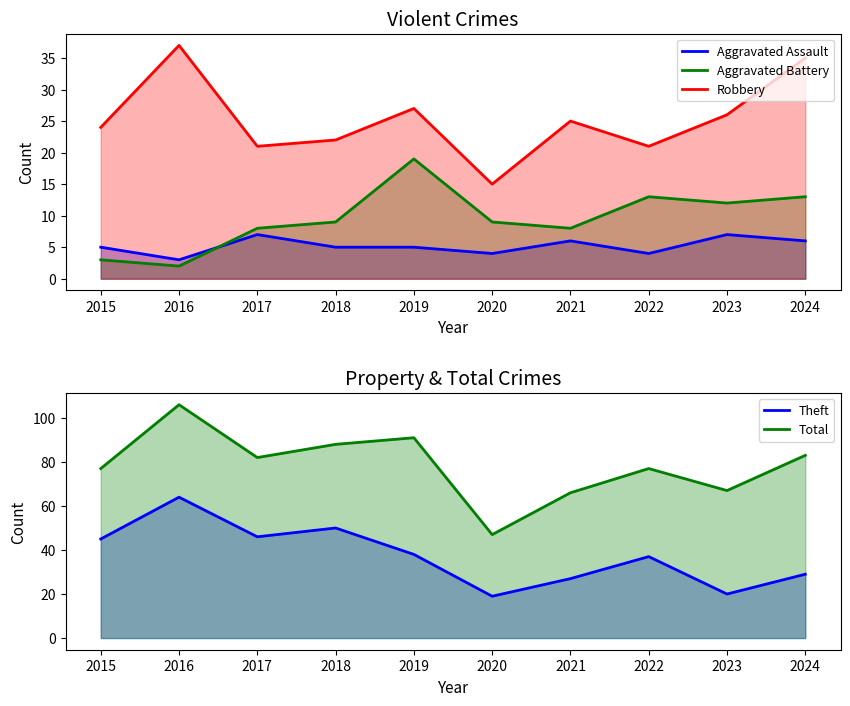

Which has a higher value, 2019 or 2020?

2019